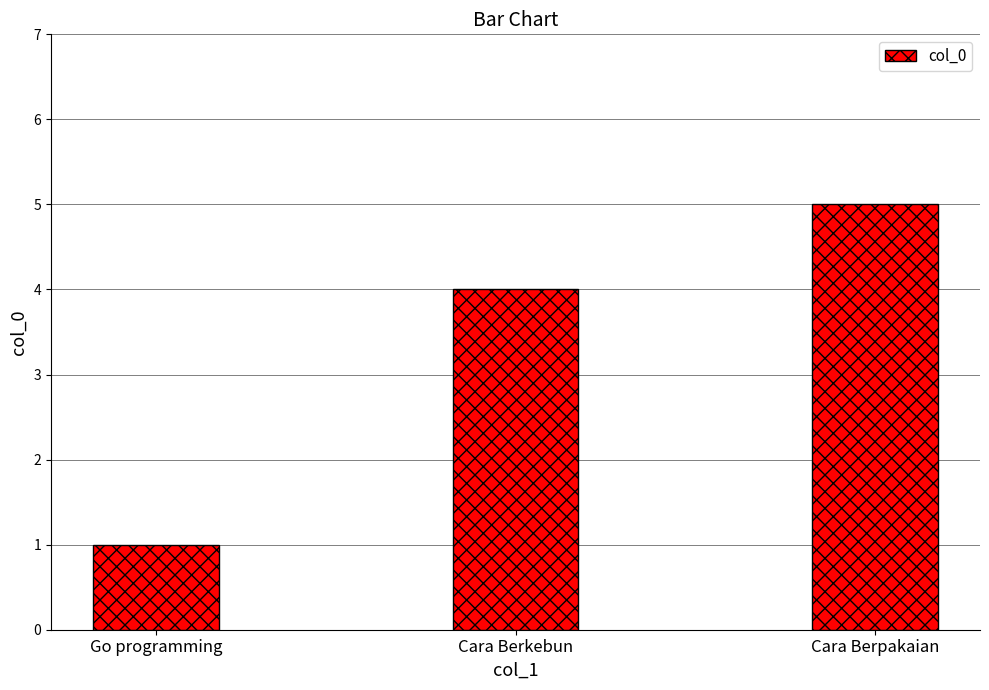

How many values are between 1 and 5?

3